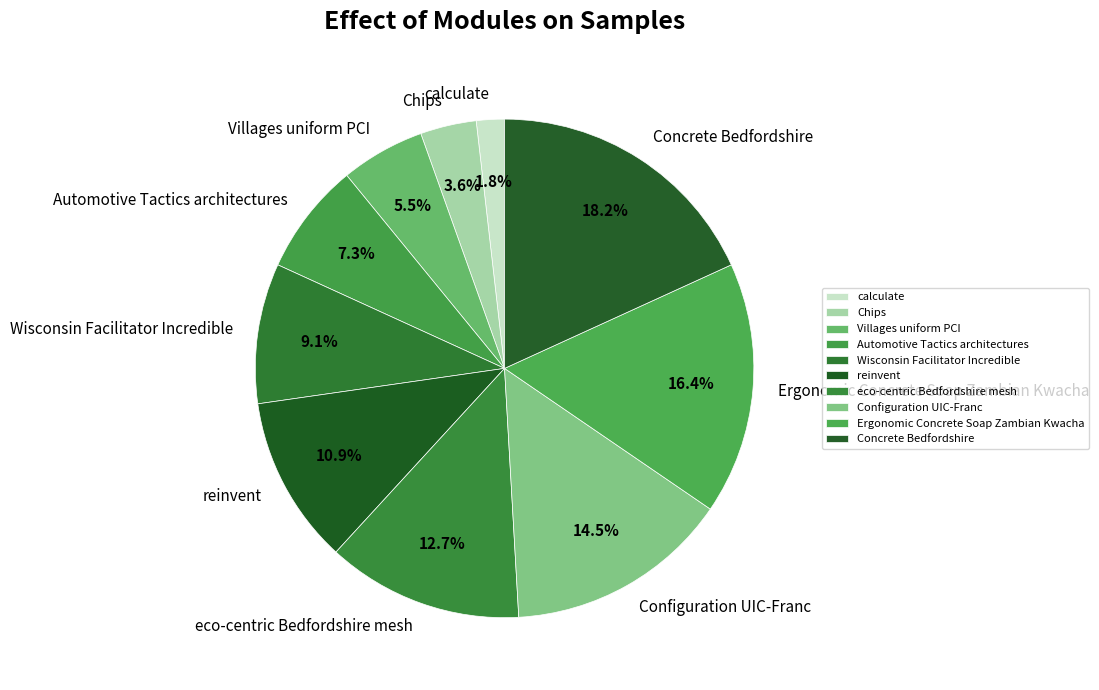

How many segments does this pie chart have?

10